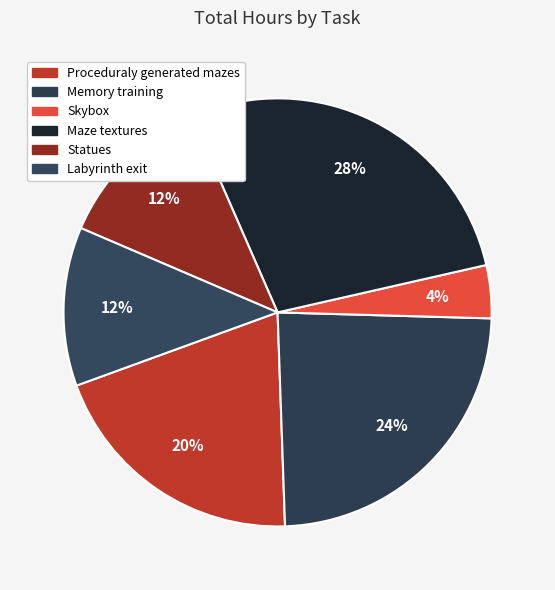

Count the number of slices in the pie.

6